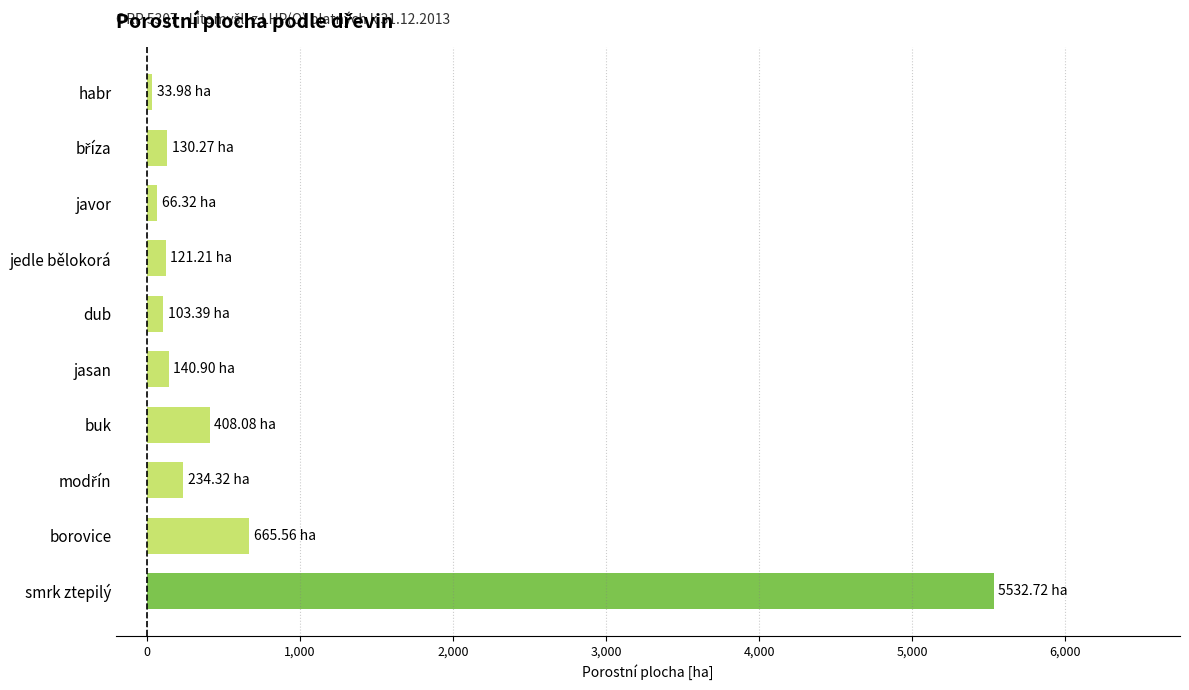

What is the maximum value shown in the chart?

5532.7